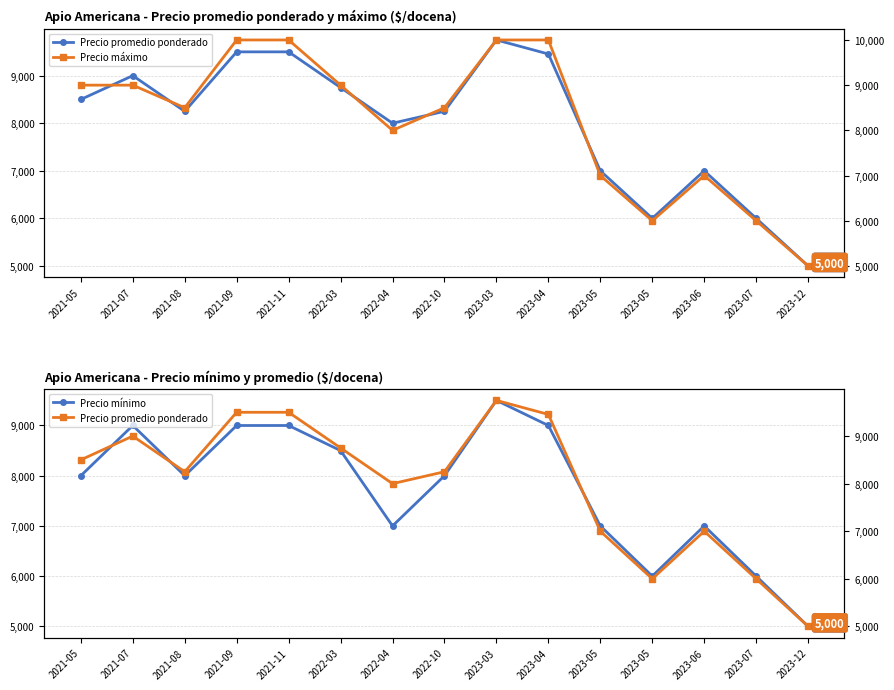

Which has a higher value, 2021-08 or 2021-07?

2021-07